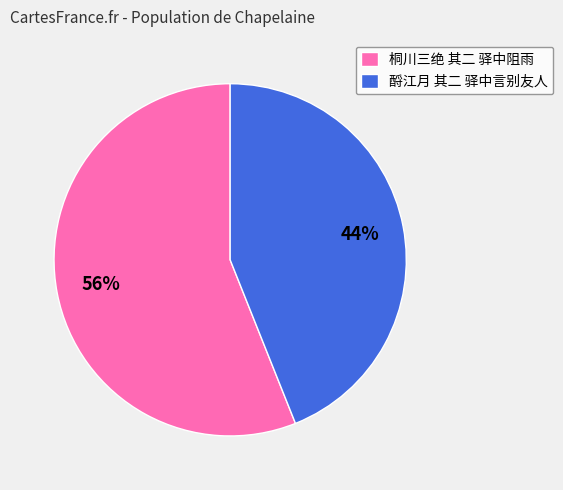

Which has a higher value, 酹江月 其二 驿中言别友人 or 桐川三绝 其二 驿中阻雨?

桐川三绝 其二 驿中阻雨